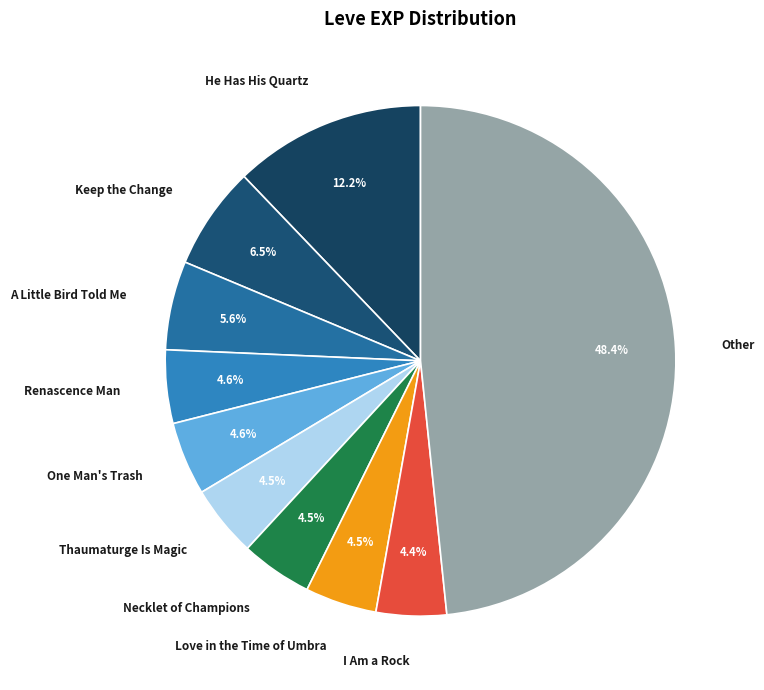

What is the largest slice in the pie chart?

Other